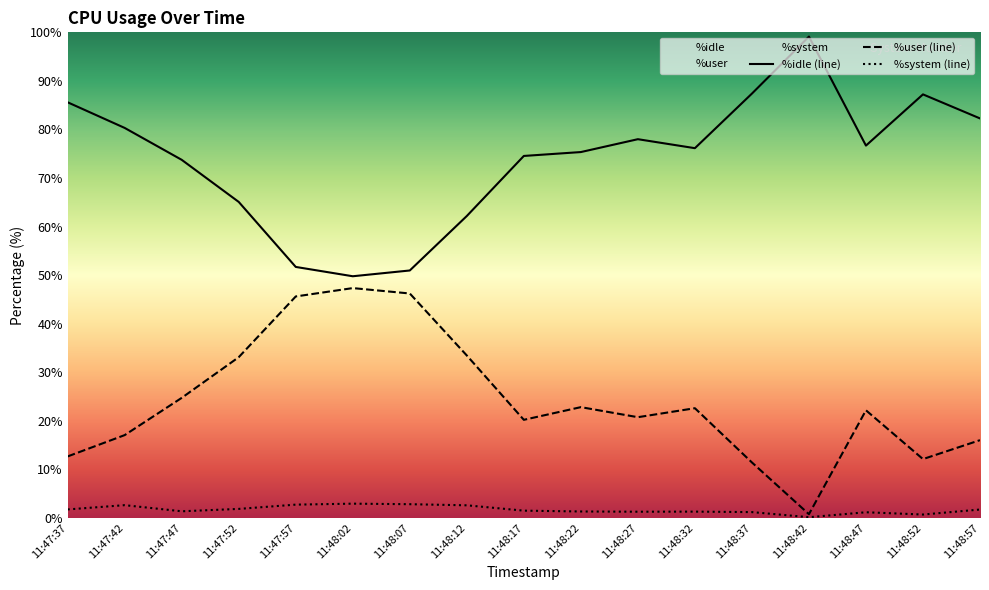

Count the number of categories in the chart.

17